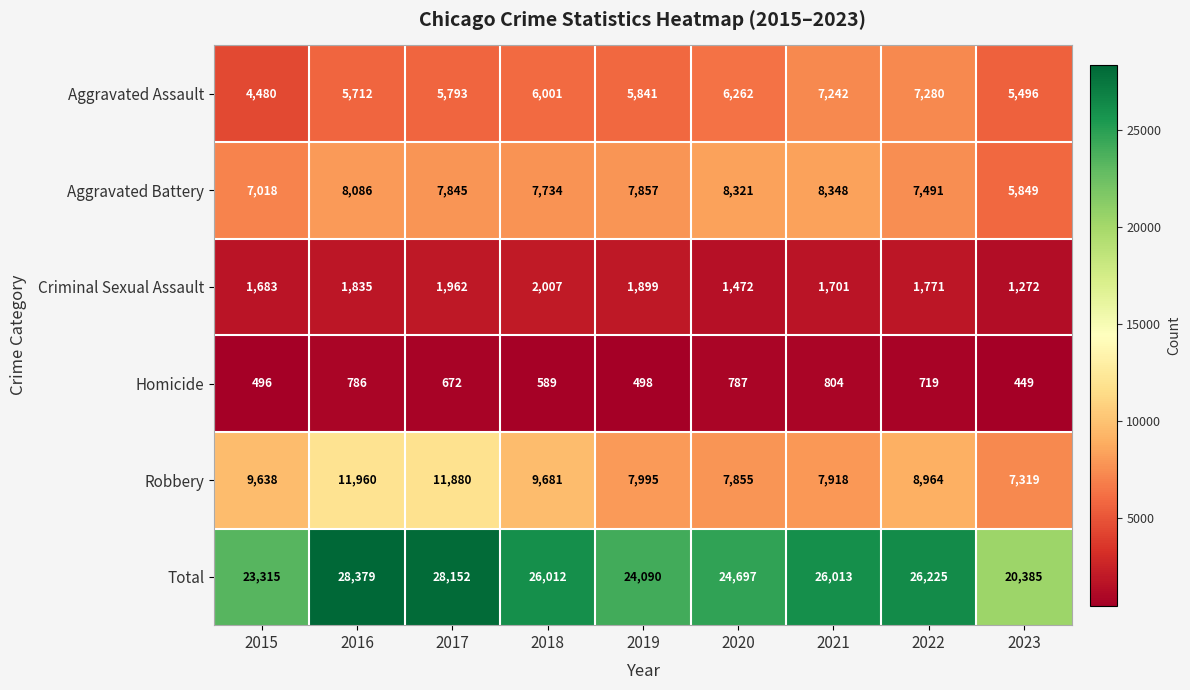

At how many categories does at least one series exceed 17351?

9